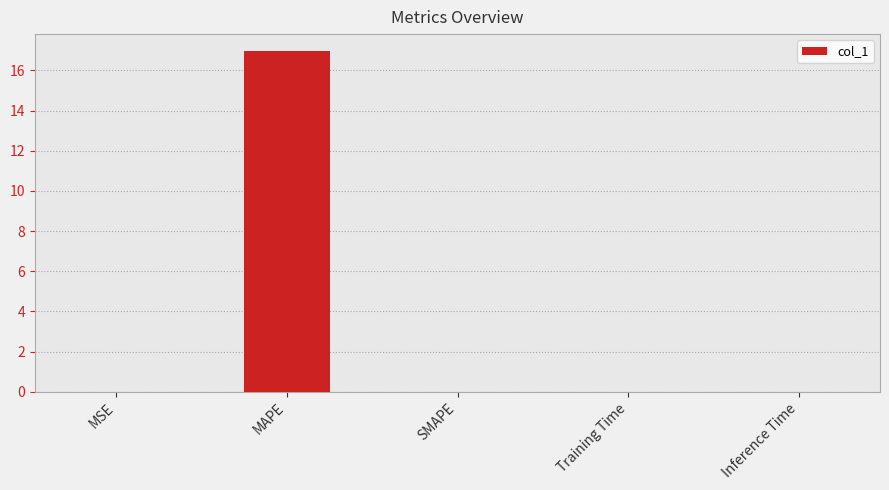

Does the chart contain stacked bars?

No